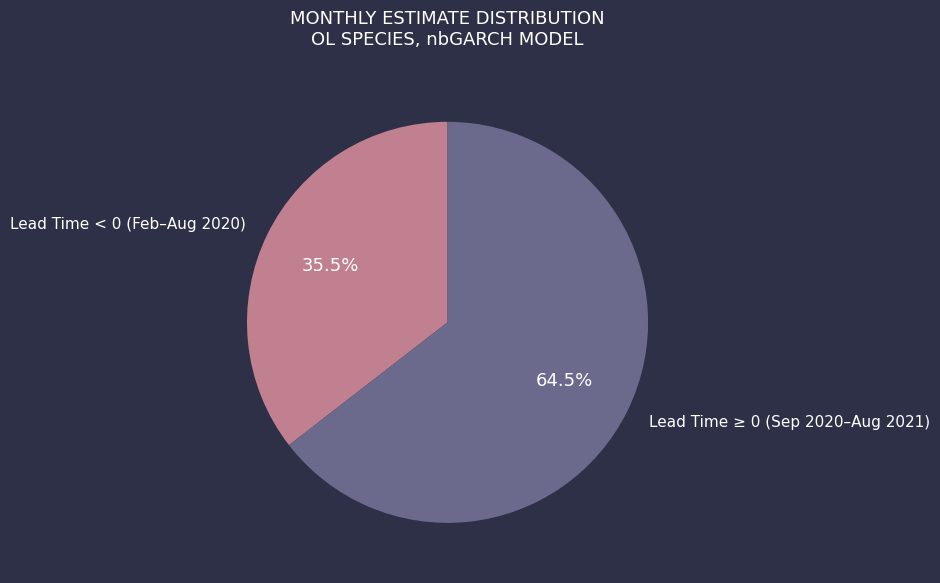

What is the total percentage of Lead Time < 0 (Feb–Aug 2020) and Lead Time ≥ 0 (Sep 2020–Aug 2021)?

100.0%